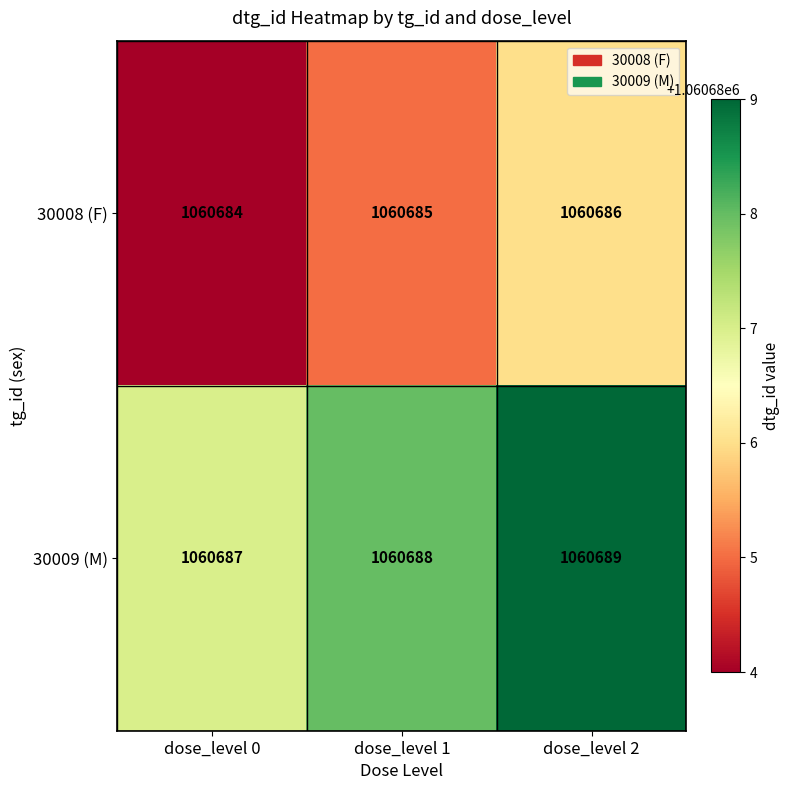

True or false: 30008 (F) has a value of 389168 at dose_level 0.

False